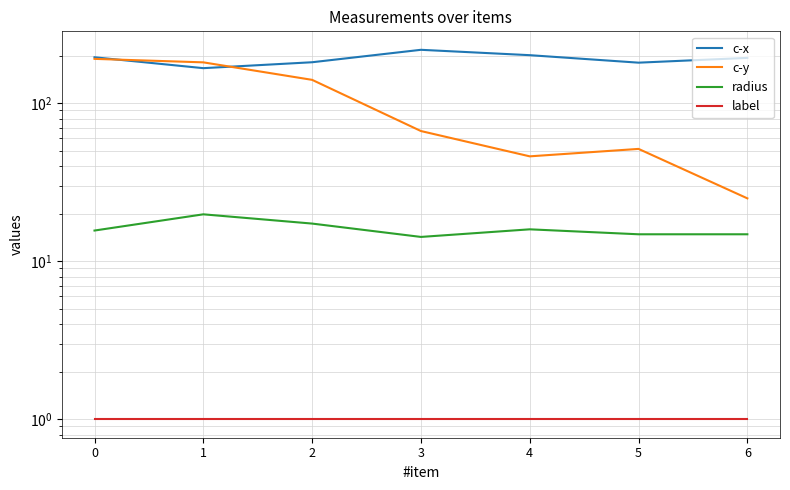

The label series shows 0.6 at 1. True or false?

False